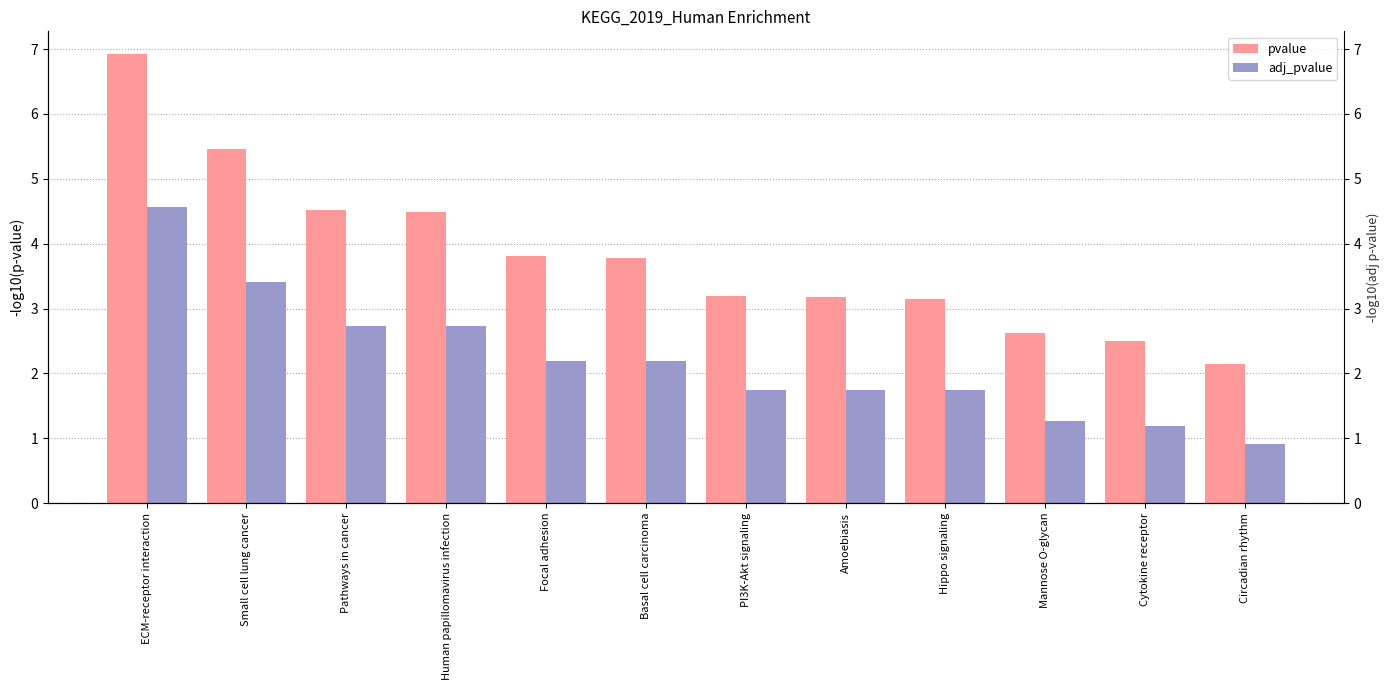

What is the lowest value of the adj_pvalue series?

0.9